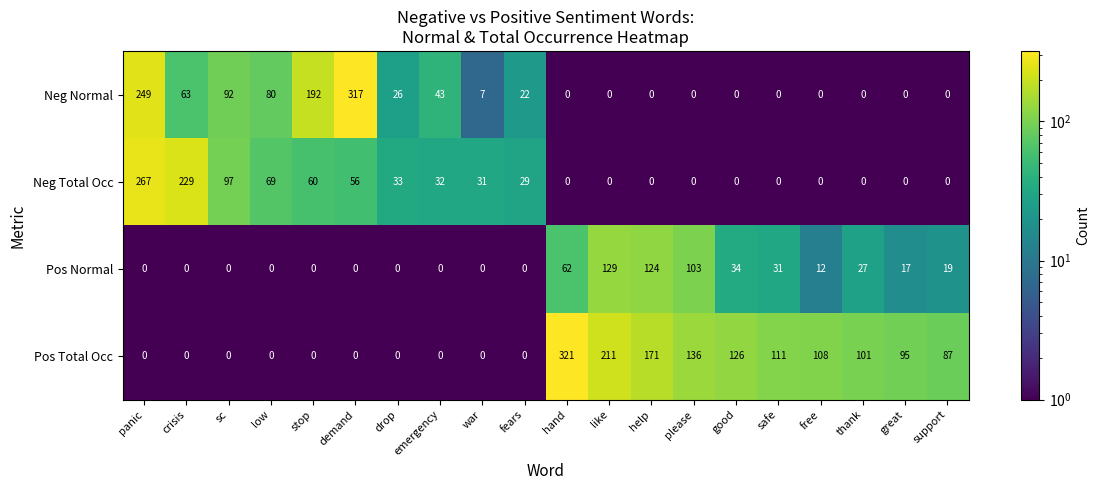

Is it true that Neg Total Occ equals 0 at support?

True